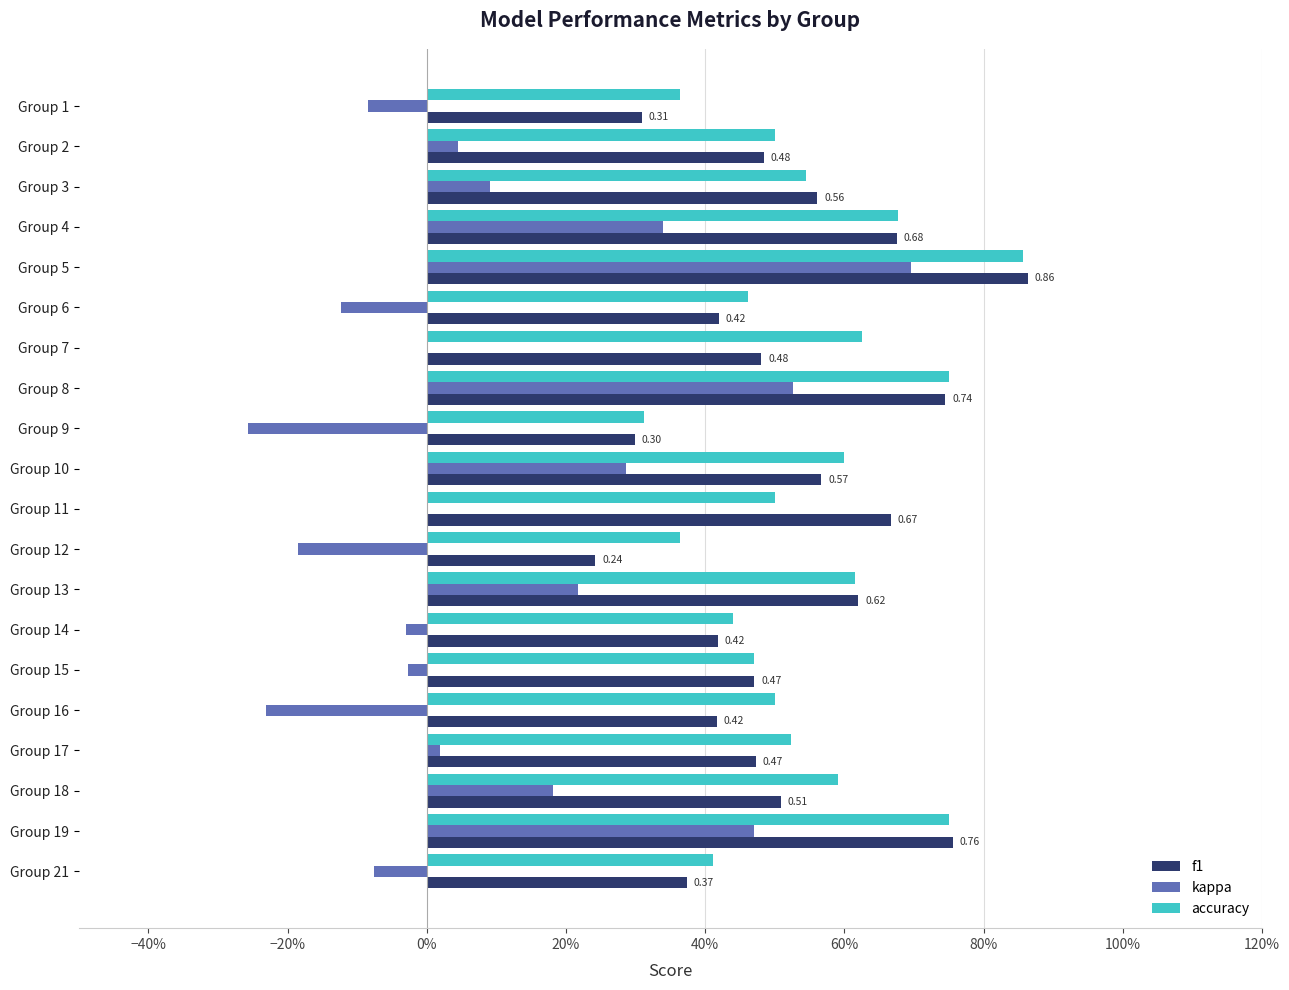

What are all the series names shown in the legend?

f1, kappa, accuracy